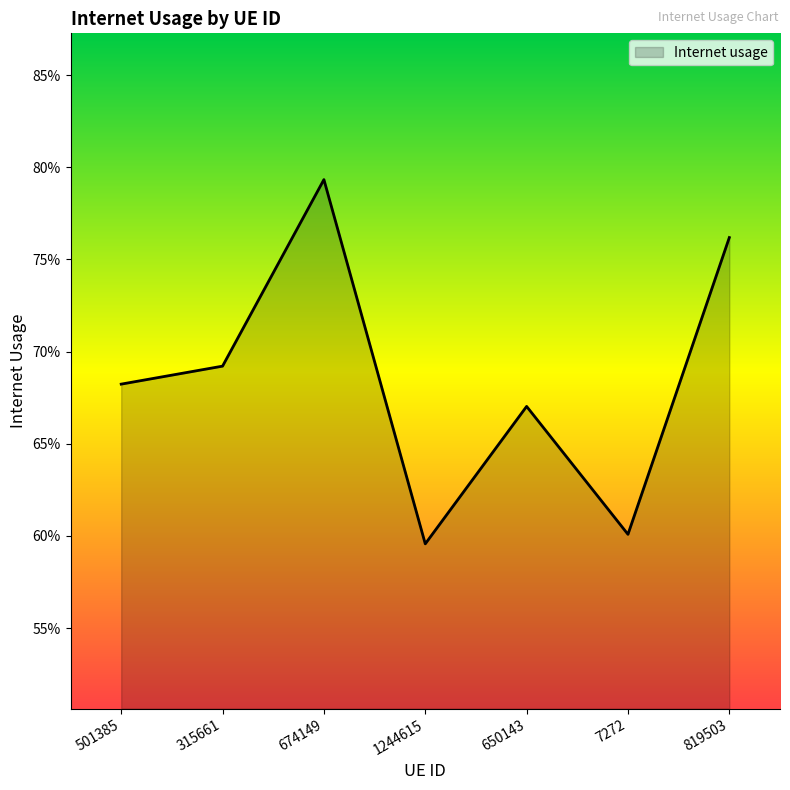

What is the minimum value shown in the chart?

0.6